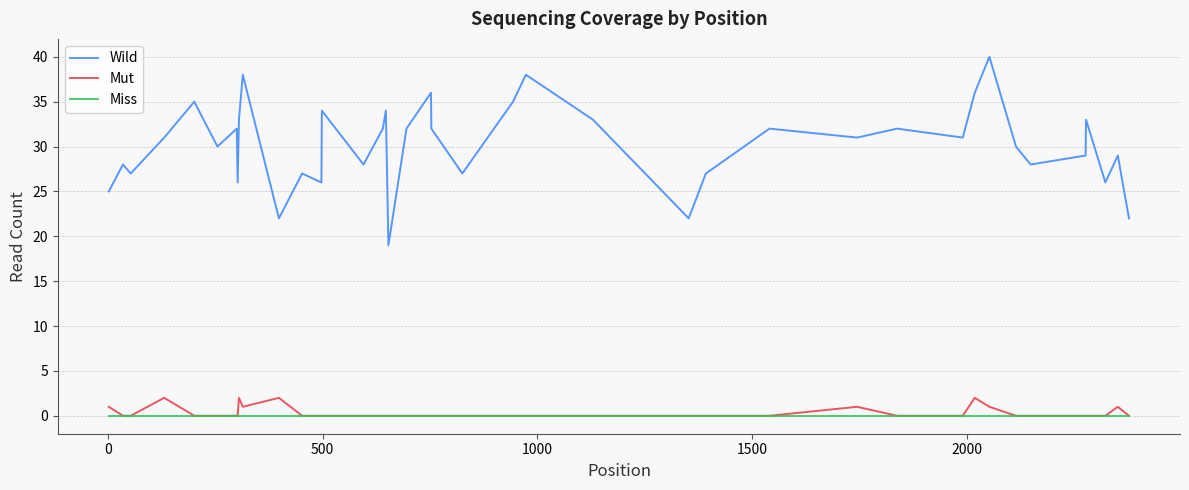

What are all the series names shown in the legend?

Wild, Mut, Miss